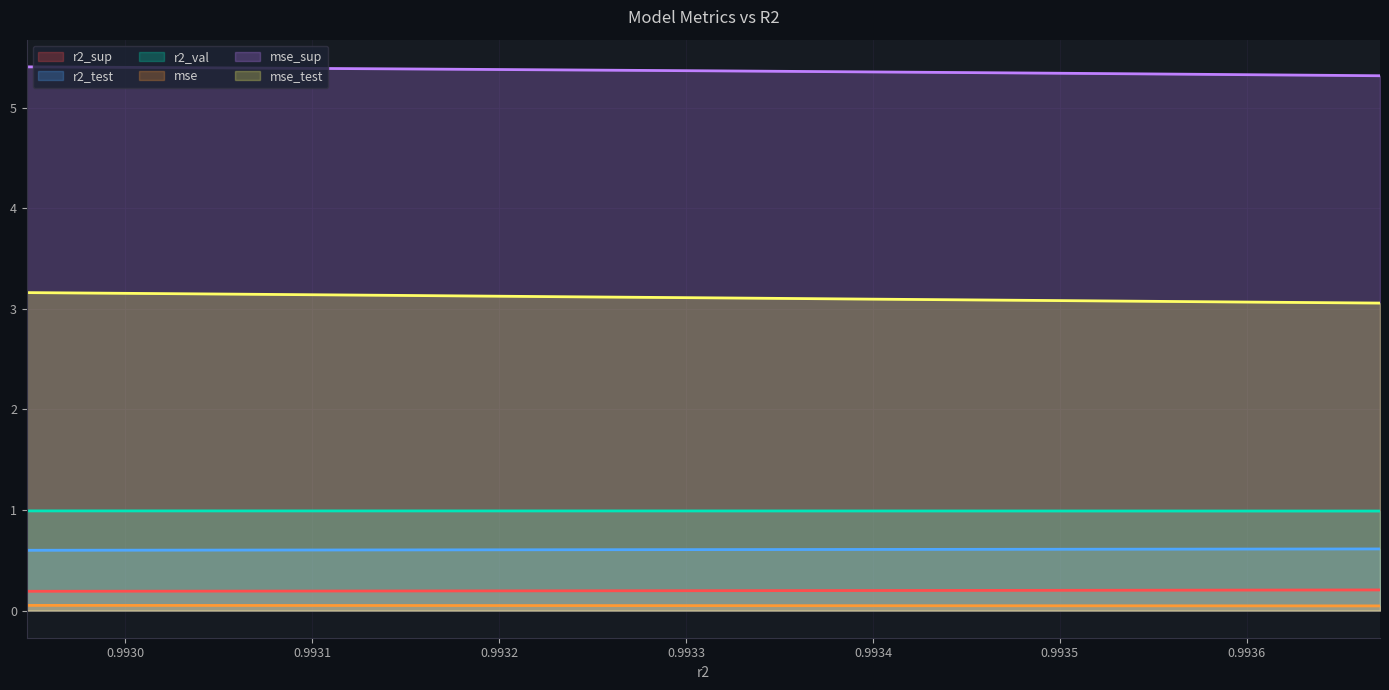

True or false: r2_val has more than 1 points higher than both neighbors.

False